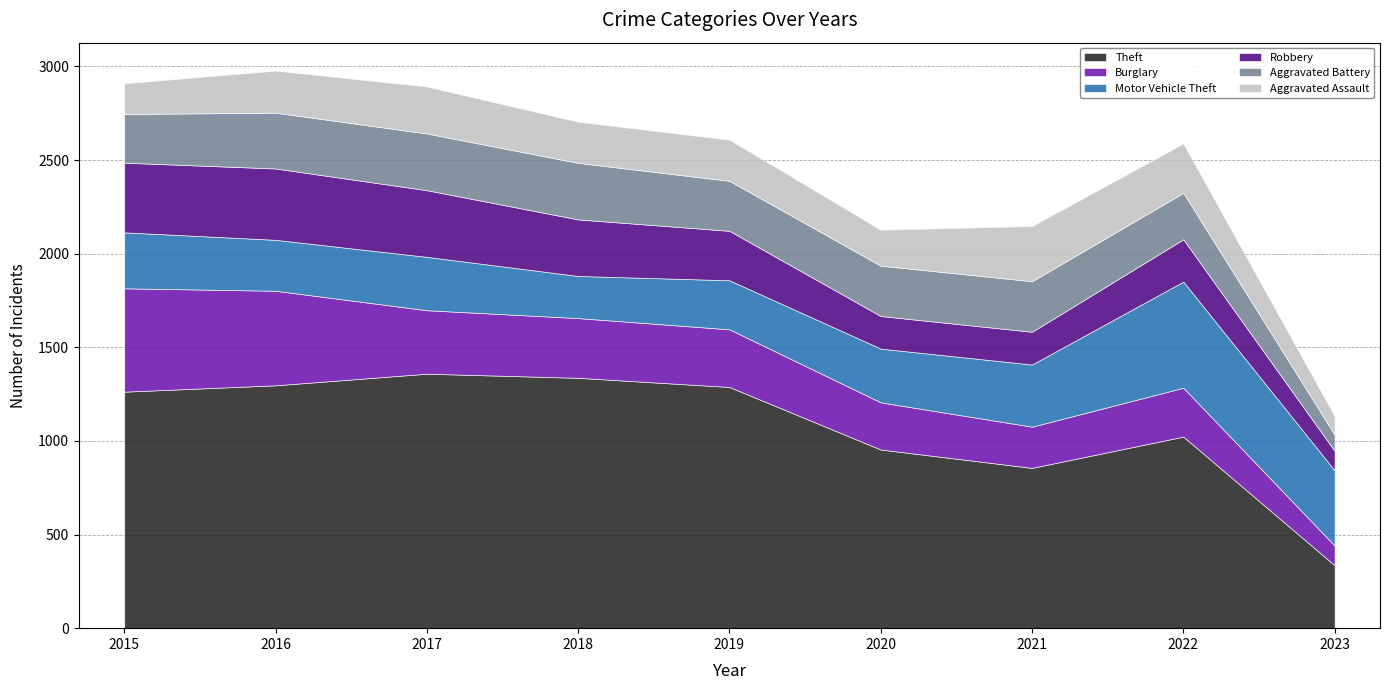

At which label does Robbery reach its peak?

2016